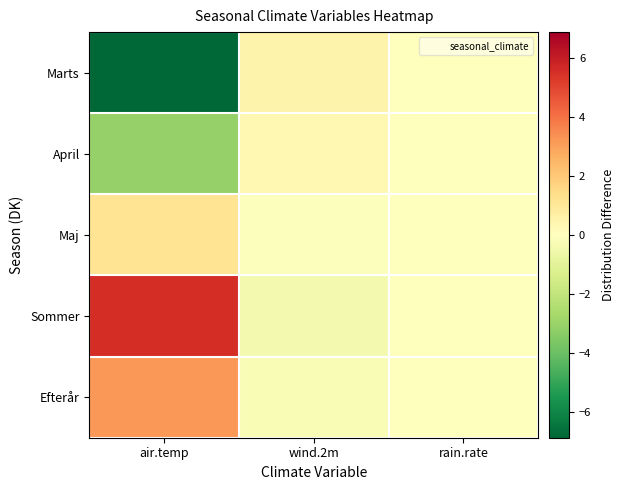

What is the minimum value shown in the chart?

-6.9